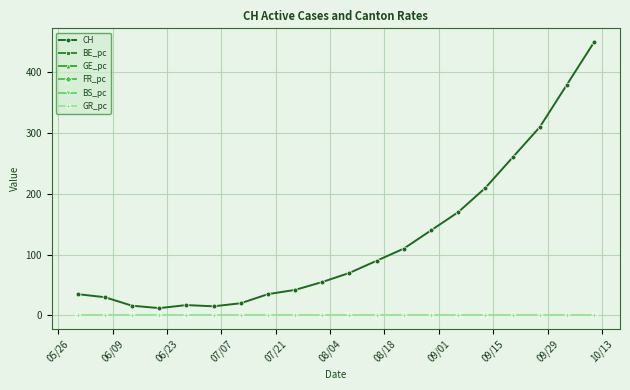

What is the maximum value shown in the chart?

450.0